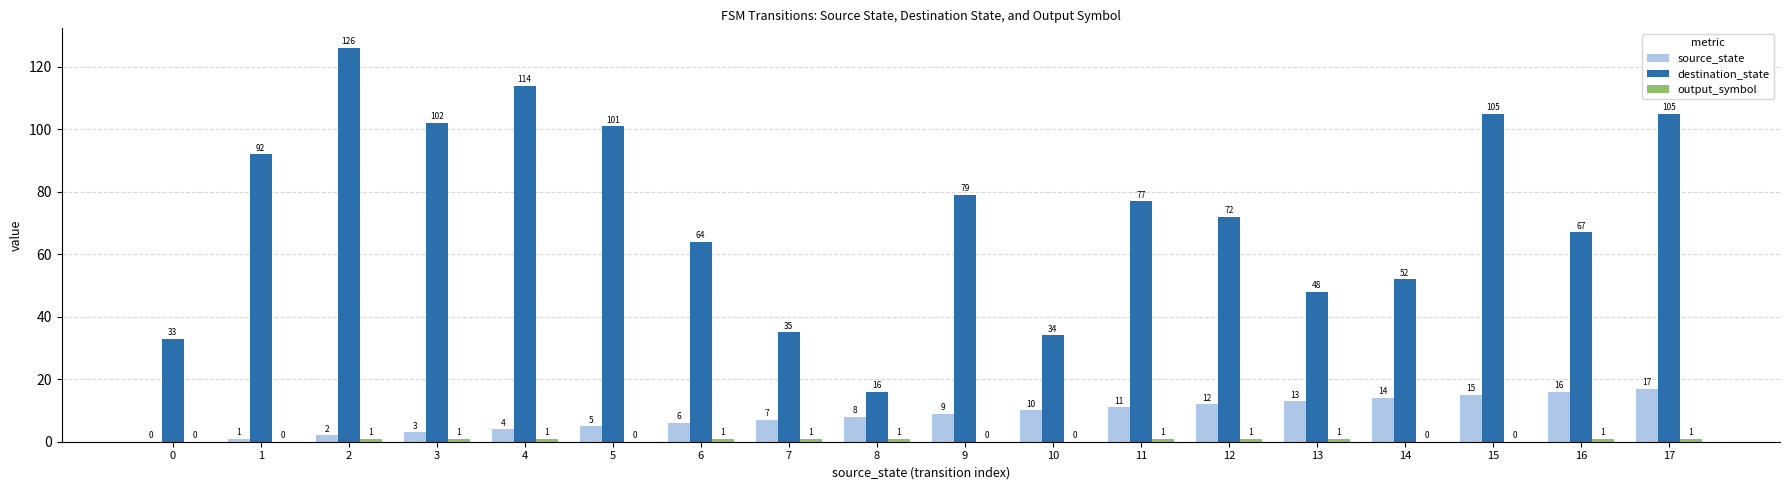

Which series has the largest total across all categories?

destination_state